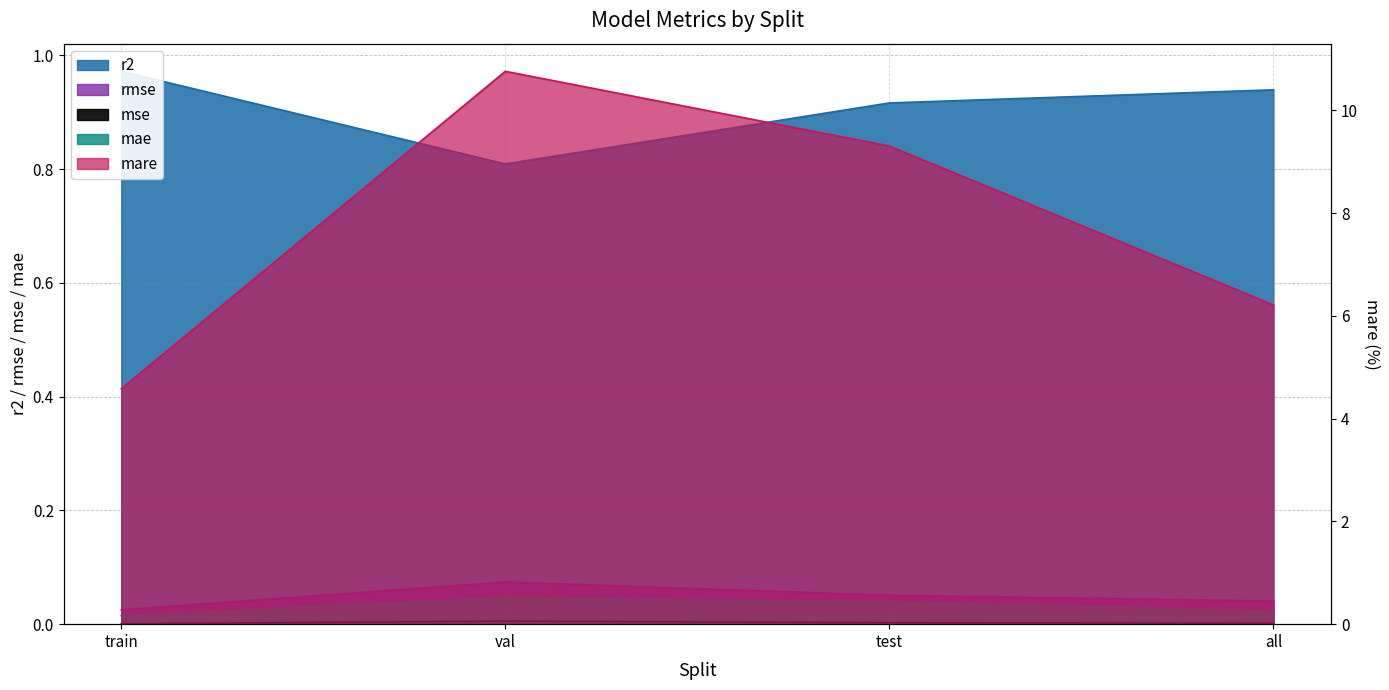

Which has a higher value, test or val?

test